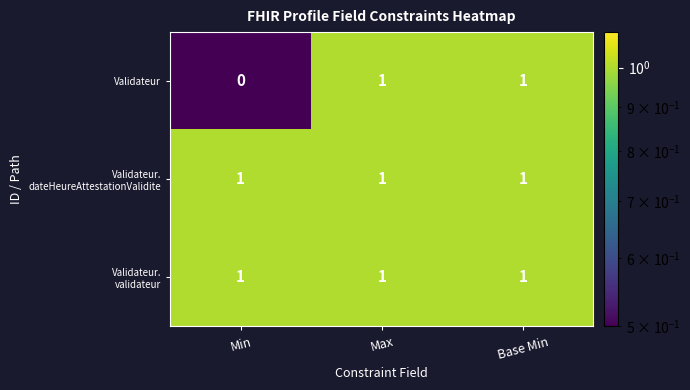

What is the total value across all series at Max?

3